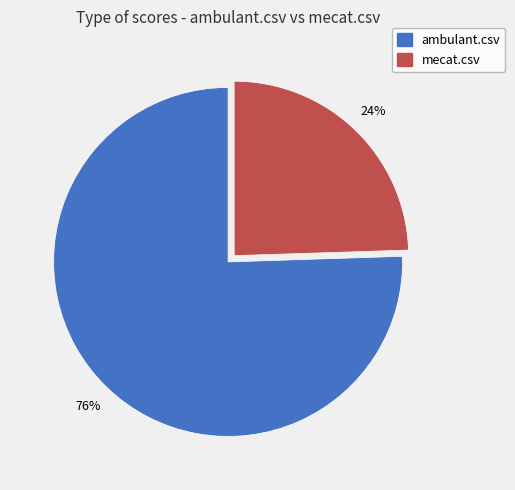

True or false: ambulant.csv accounts for 90% of the total.

False